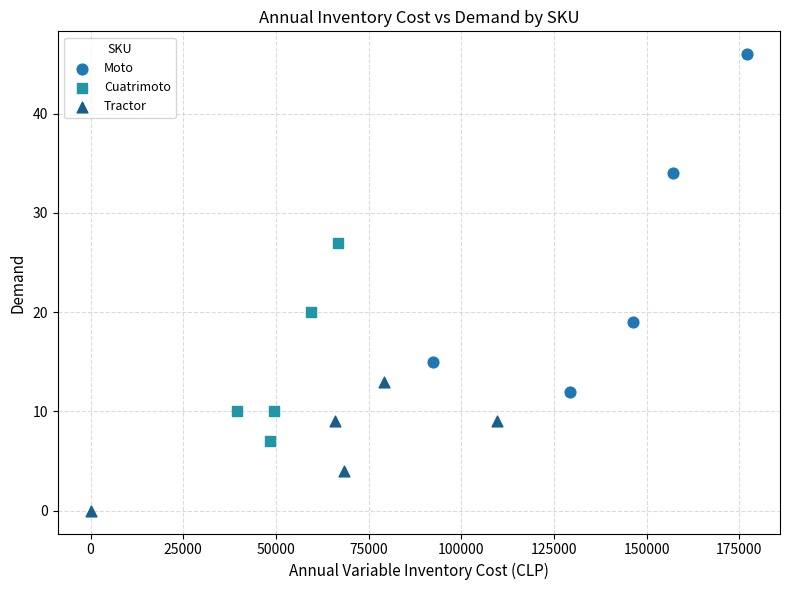

Which series reaches the minimum Y coordinate?

Tractor